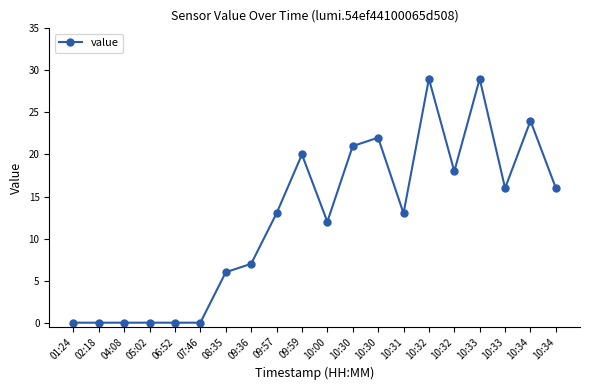

What is the difference between the values at 07:46 and 09:57?

13